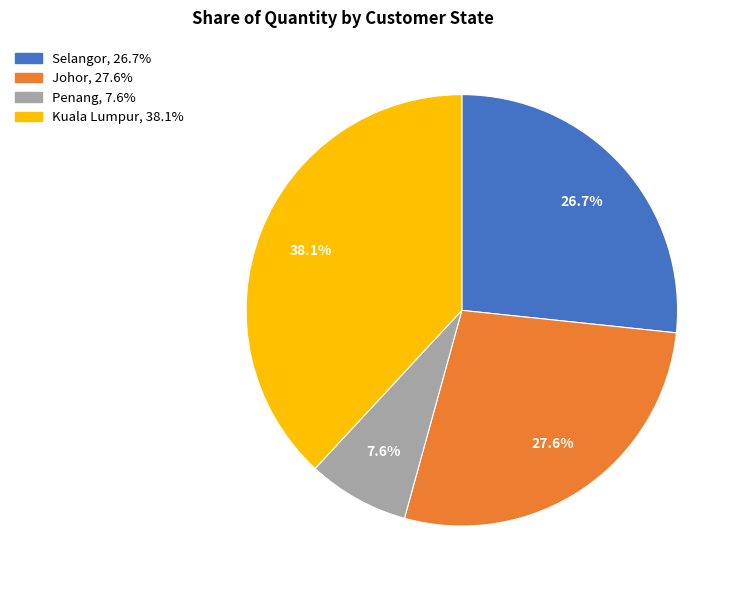

To the nearest percent, what is the difference between the largest and smallest slice percentages?

30%